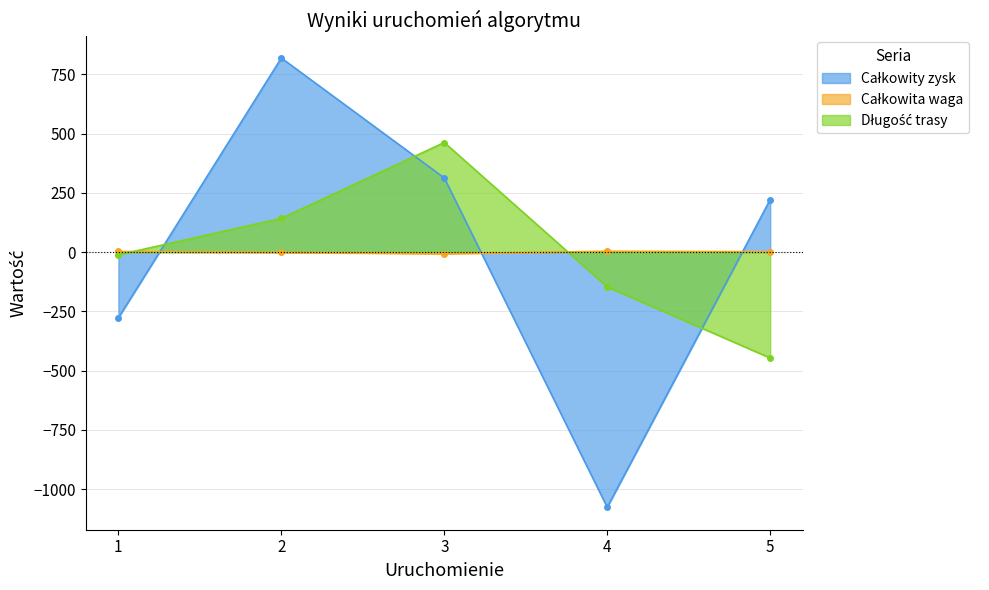

Which series has the largest range (max minus min)?

Całkowity zysk